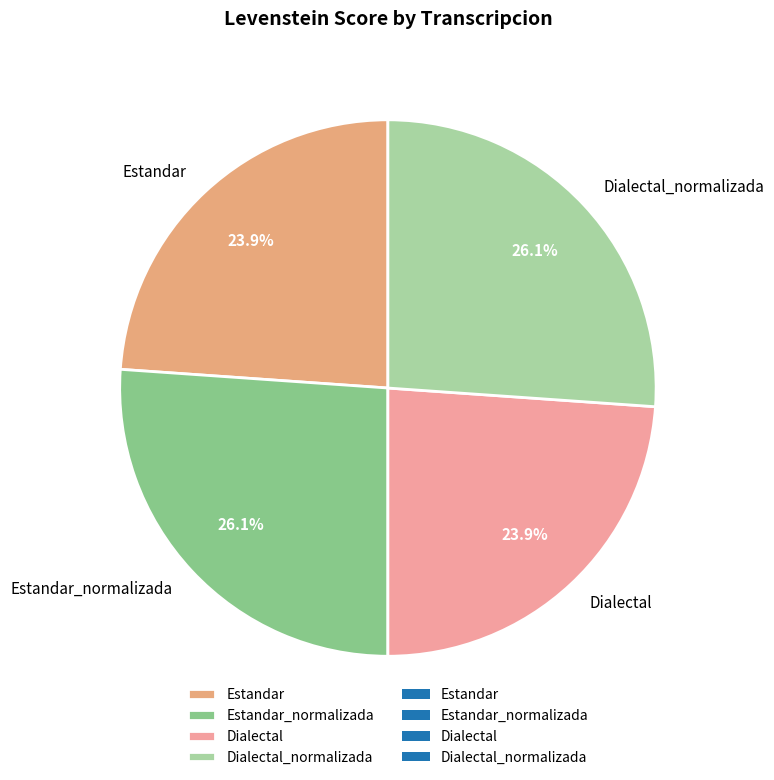

Is Estandar the majority of the pie?

No